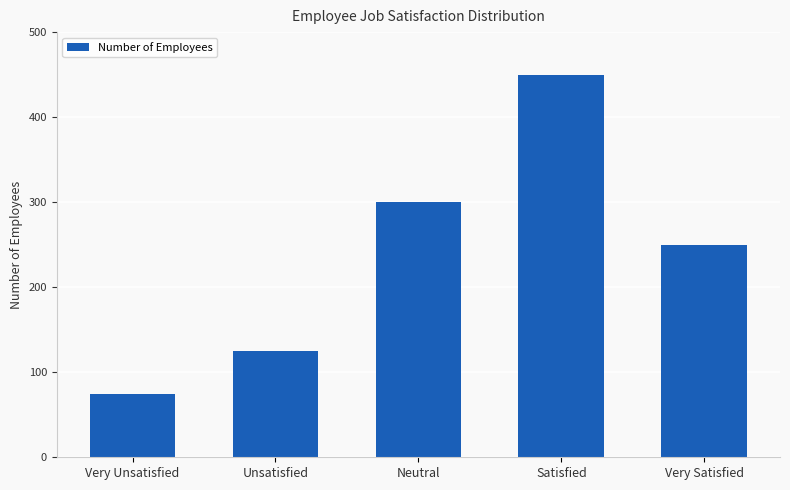

Count the number of categories in the chart.

5